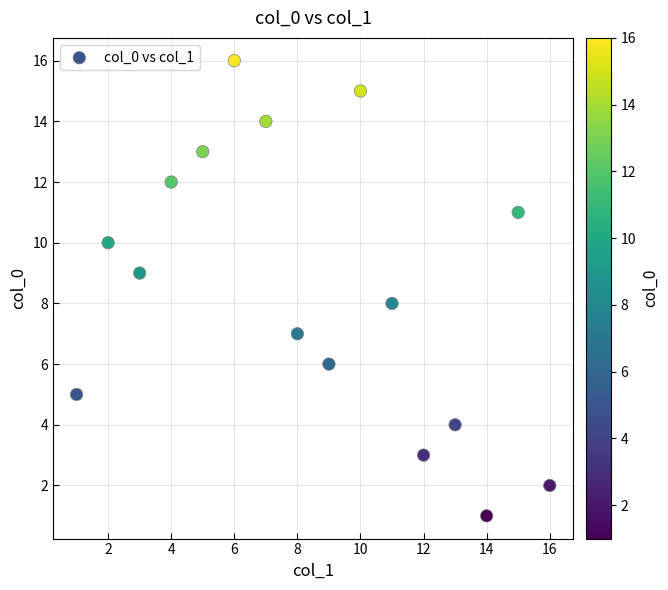

What is the range of X values (max minus min)?

15